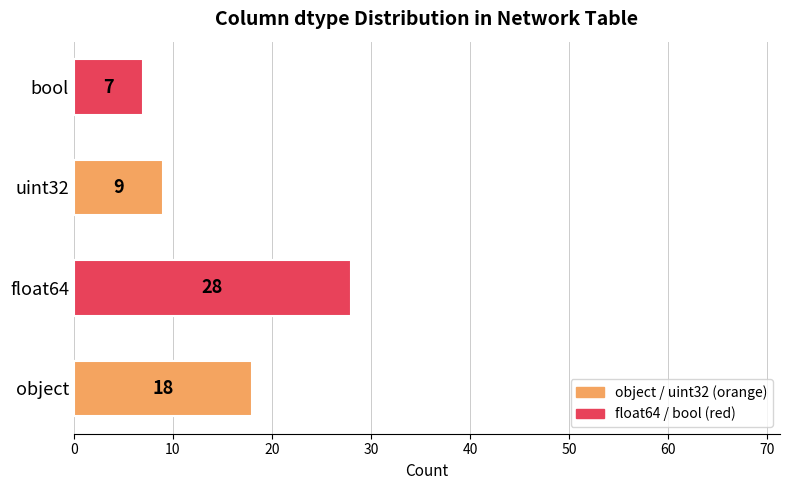

What is the ratio of the value at bool to the value at object?

0.4